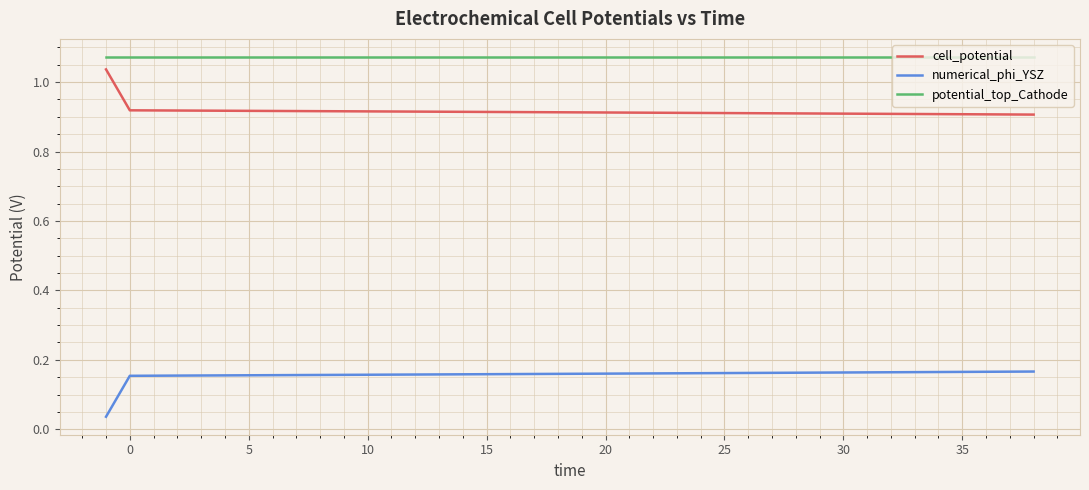

What is the sum of all numerical_phi_YSZ values?

6.3